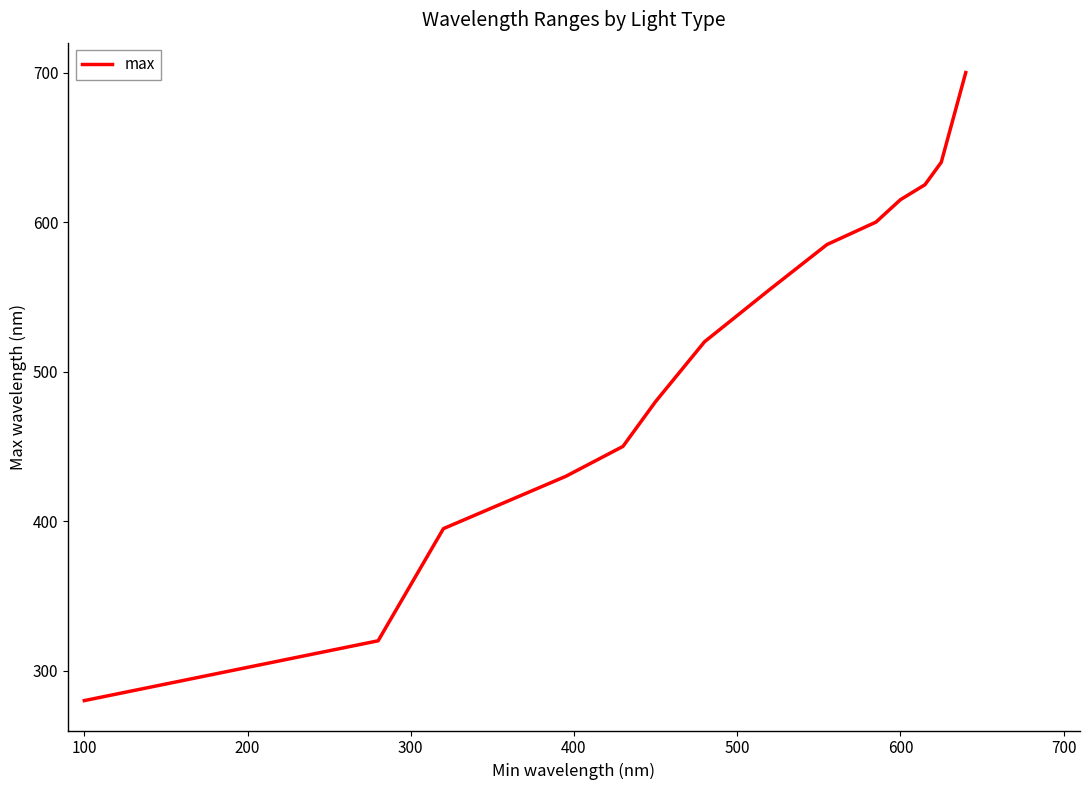

What is the minimum value shown in the chart?

280